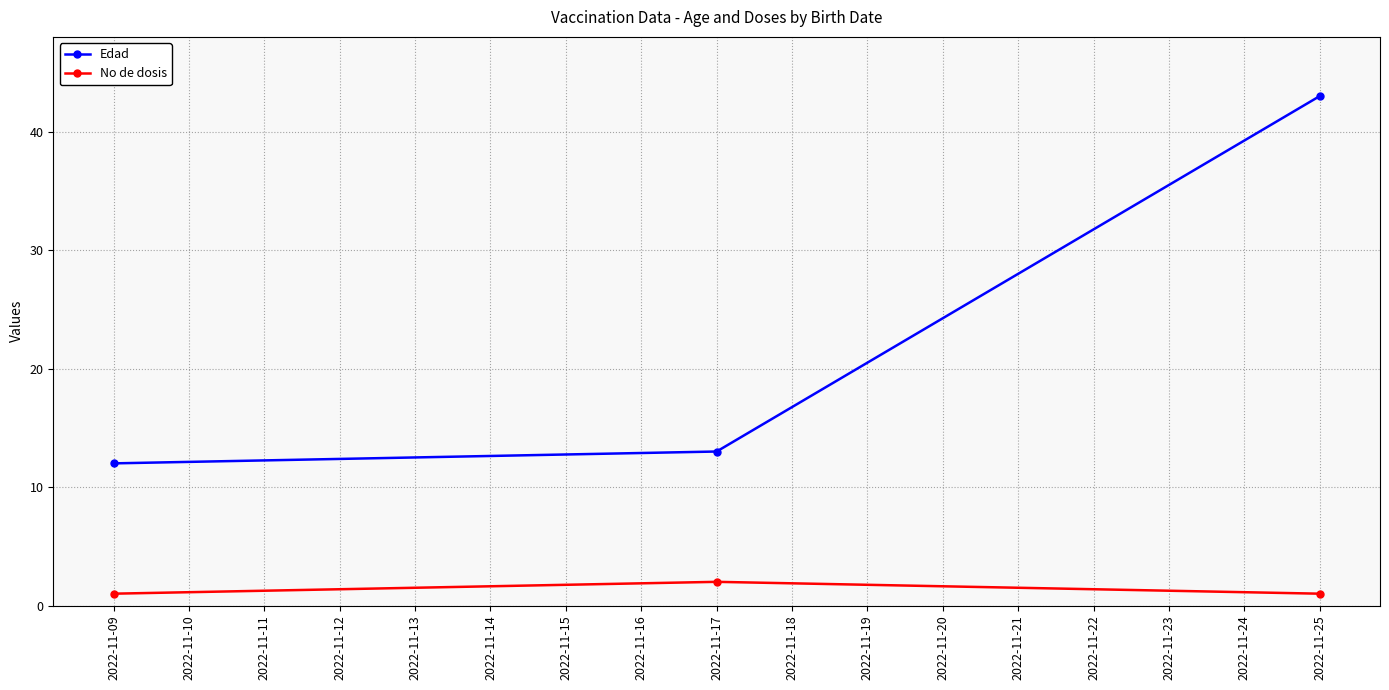

Is the value of Edad at 2022-11-17 greater than the value of No de dosis at 2022-11-17?

Yes